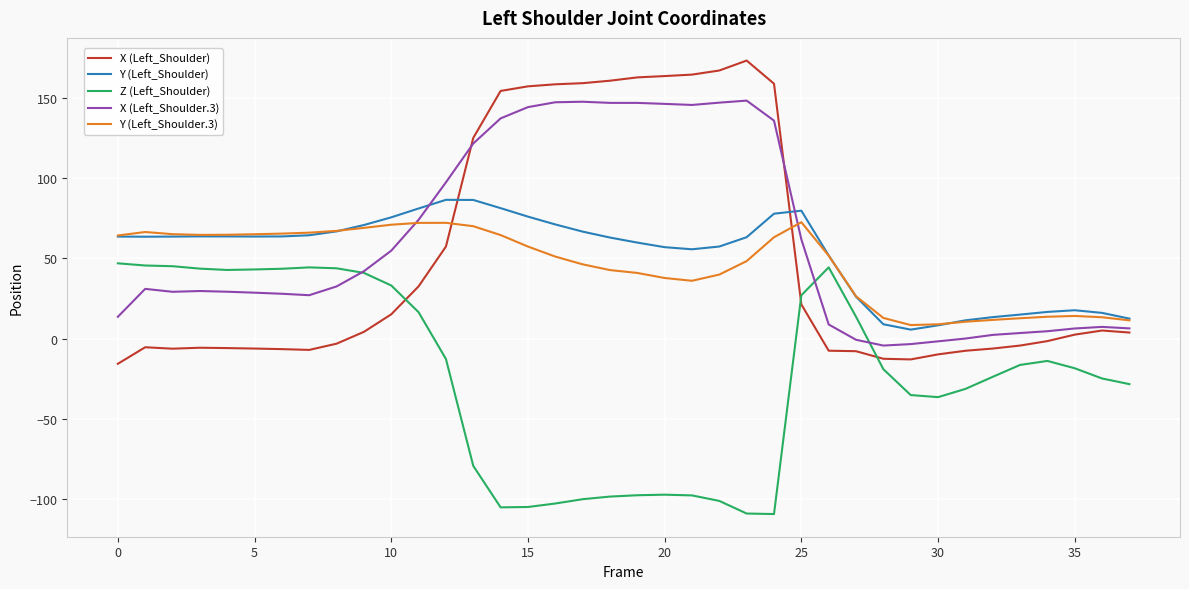

List the series in order of their peak value, highest first.

X (Left_Shoulder), X (Left_Shoulder.3), Y (Left_Shoulder), Y (Left_Shoulder.3), Z (Left_Shoulder)